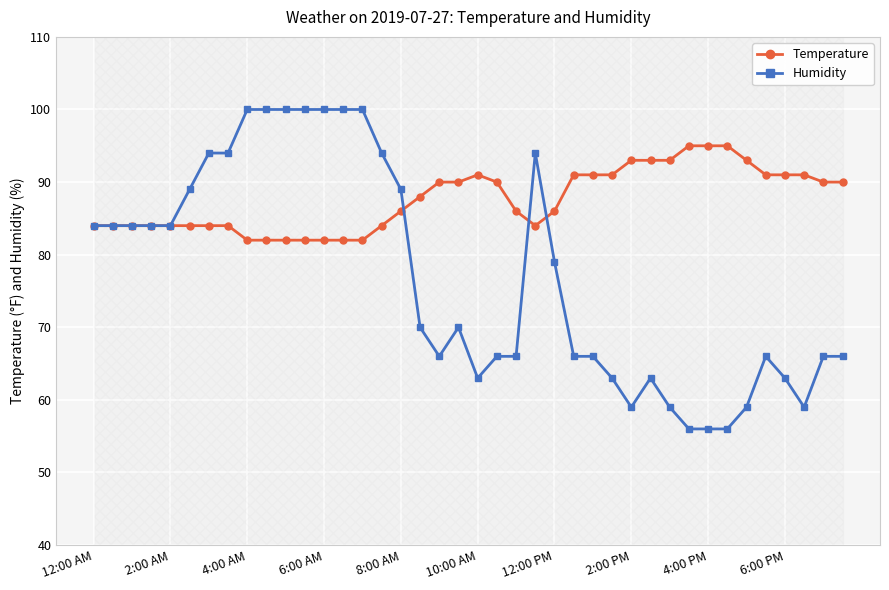

What are all the series names shown in the legend?

Temperature, Humidity